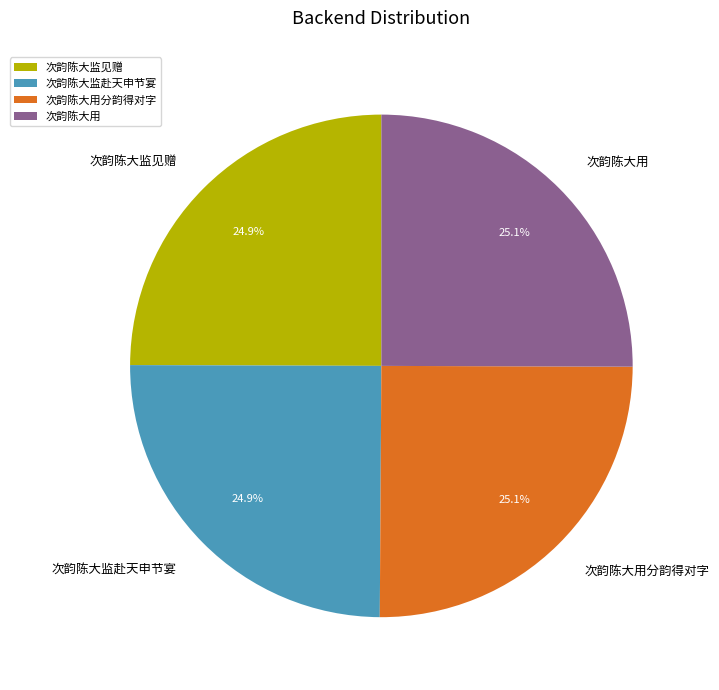

Does any single category account for the majority?

No